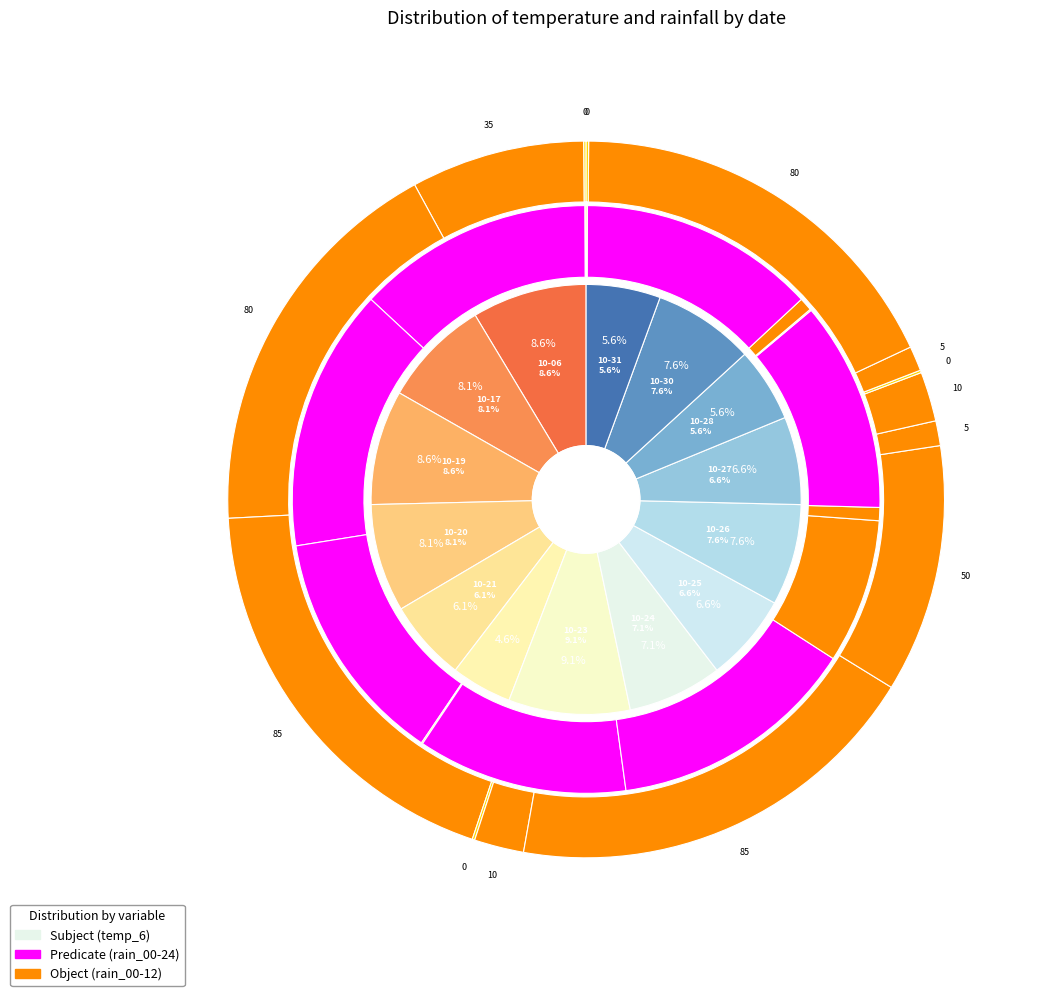

Count the number of slices in the pie.

14